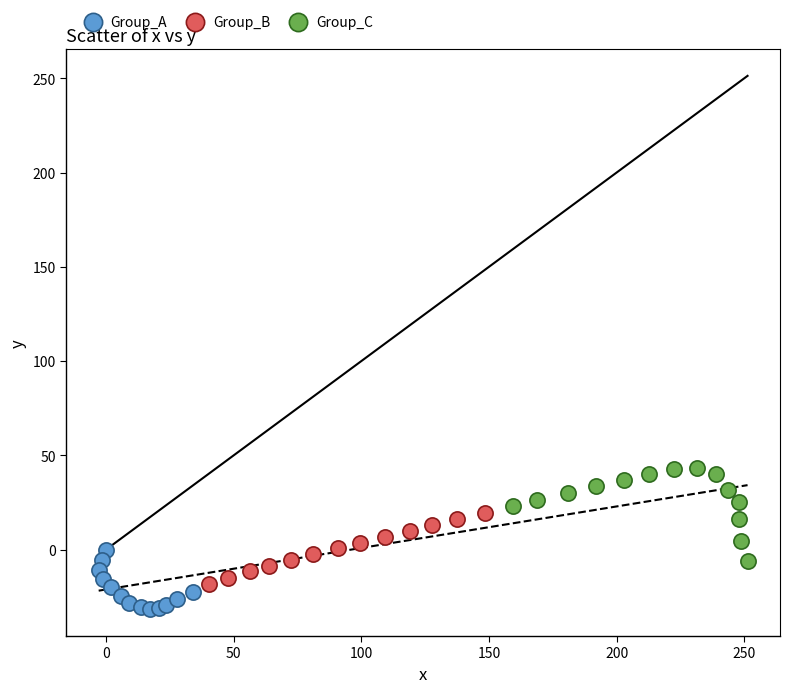

Which series reaches the maximum Y coordinate?

Group_C